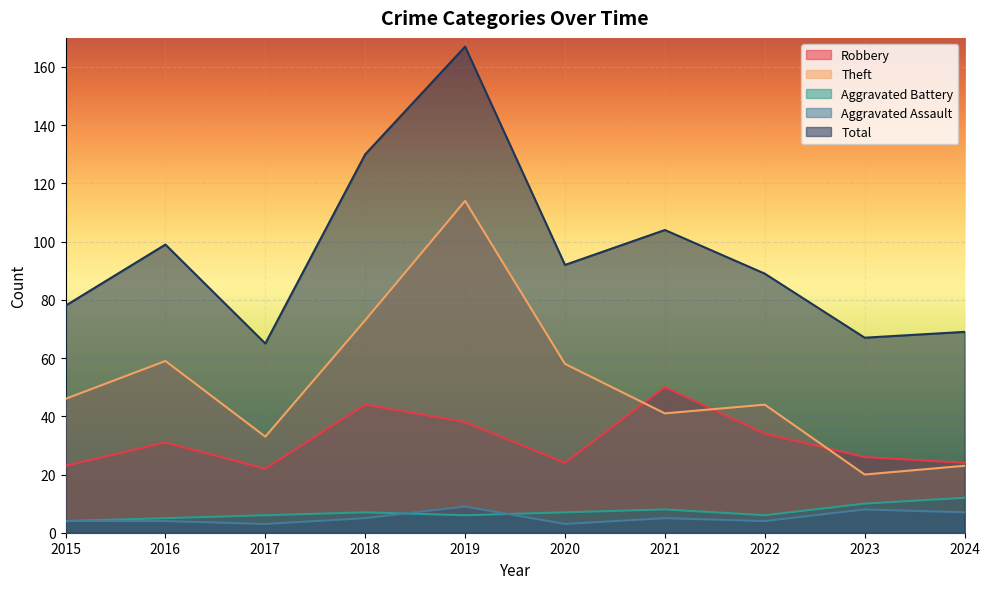

What is the sum of all Theft values?

511